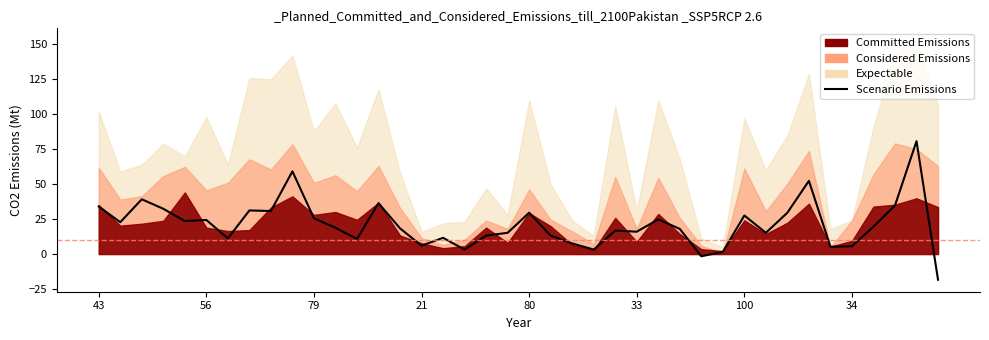

What is the change in value from 79 to 24?

-22.4